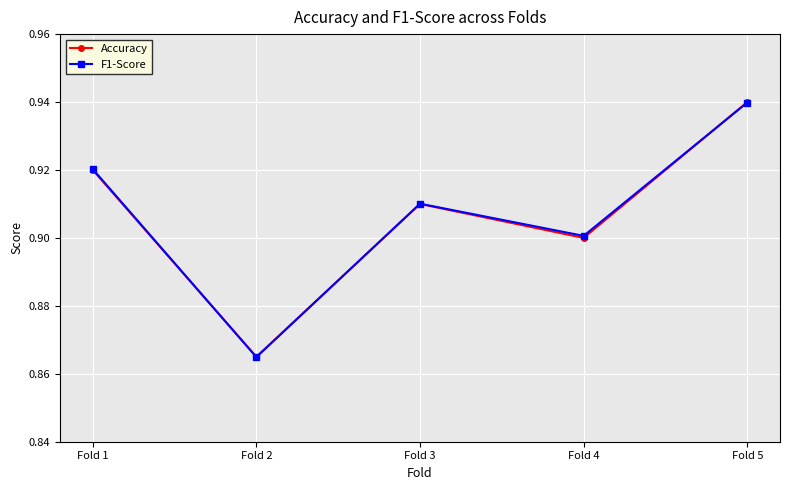

At which label is Accuracy closest to 0?

Fold 2